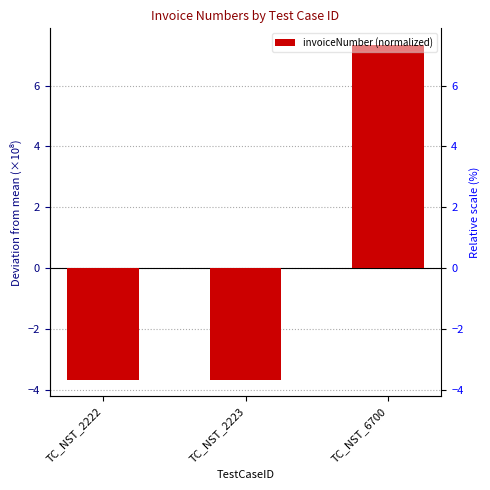

Rank the categories by value from lowest to highest.

TC_NST_2222, TC_NST_2223, TC_NST_6700